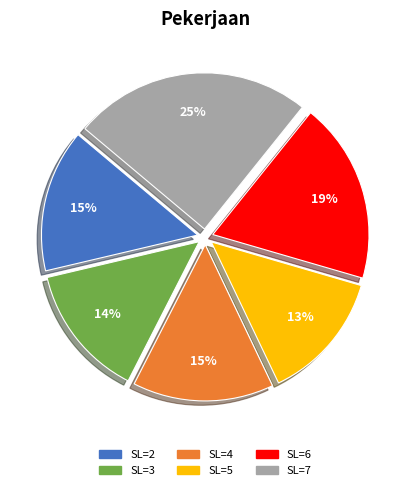

True or false: SL=3 accounts for 22% of the total.

False